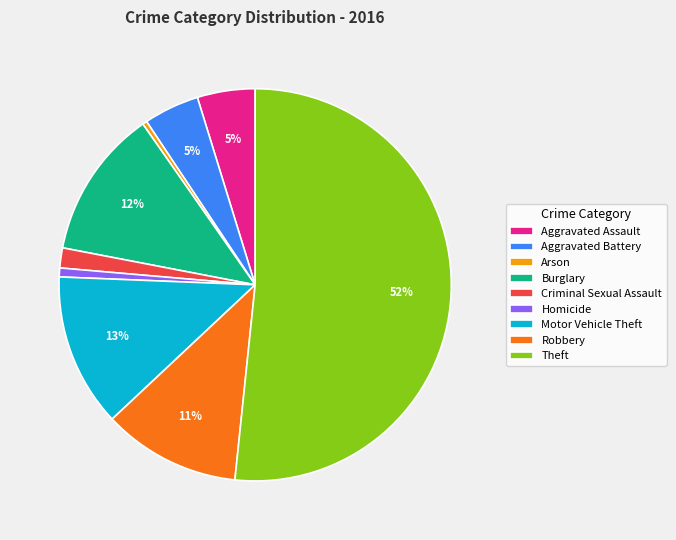

Between Aggravated Battery and Motor Vehicle Theft, which is larger?

Motor Vehicle Theft